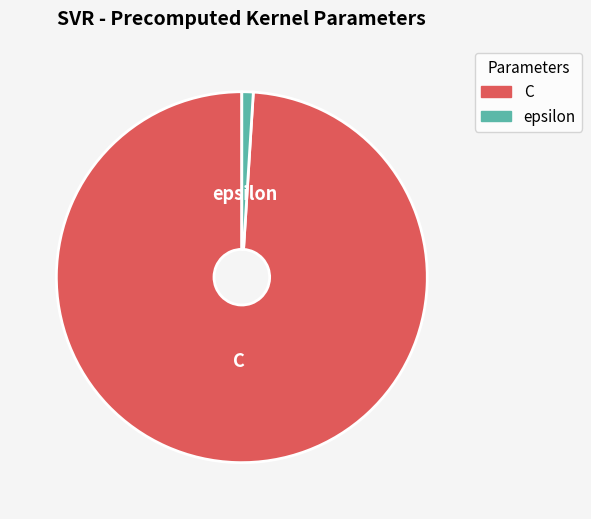

Is the sum of epsilon and C greater than half?

Yes